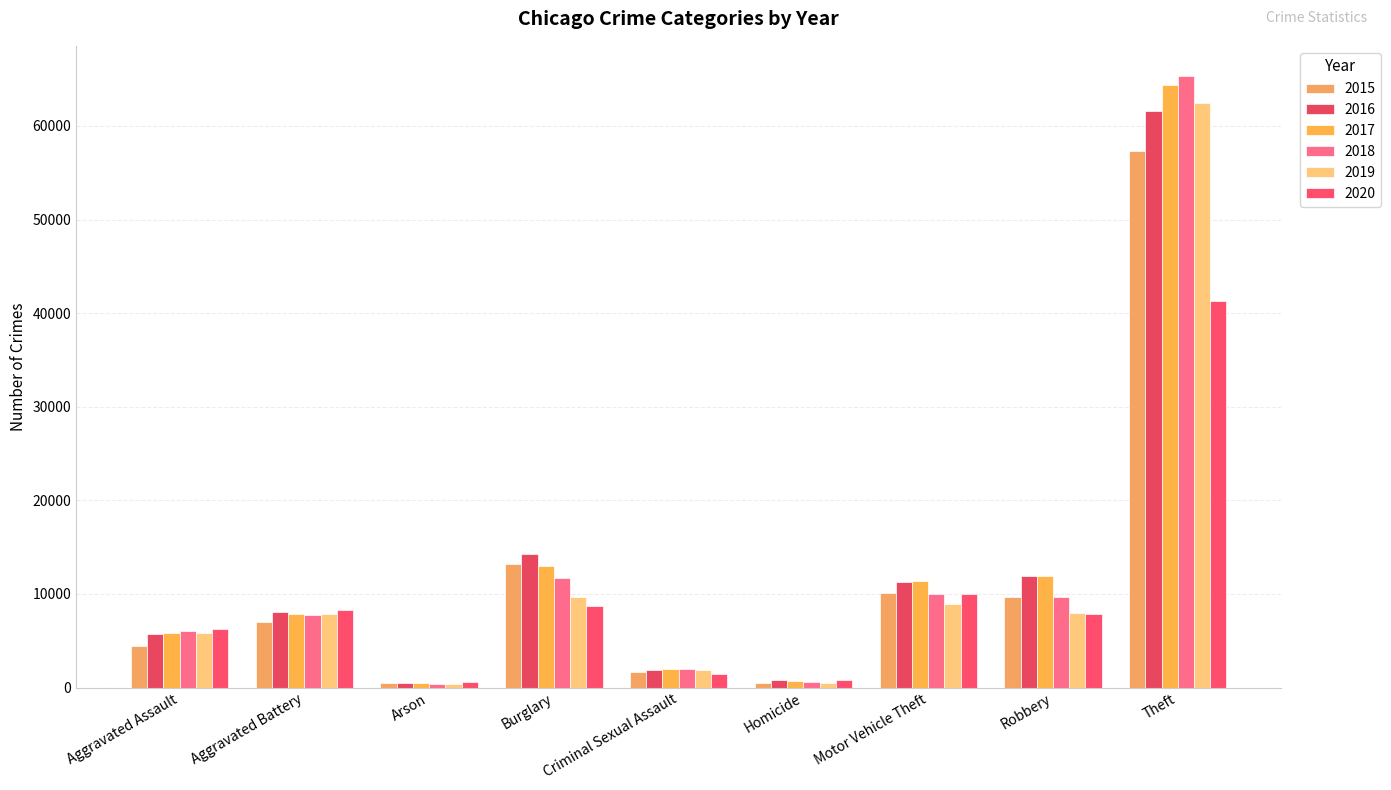

What is the difference between the maximum and minimum values in the 2019 series?

62116